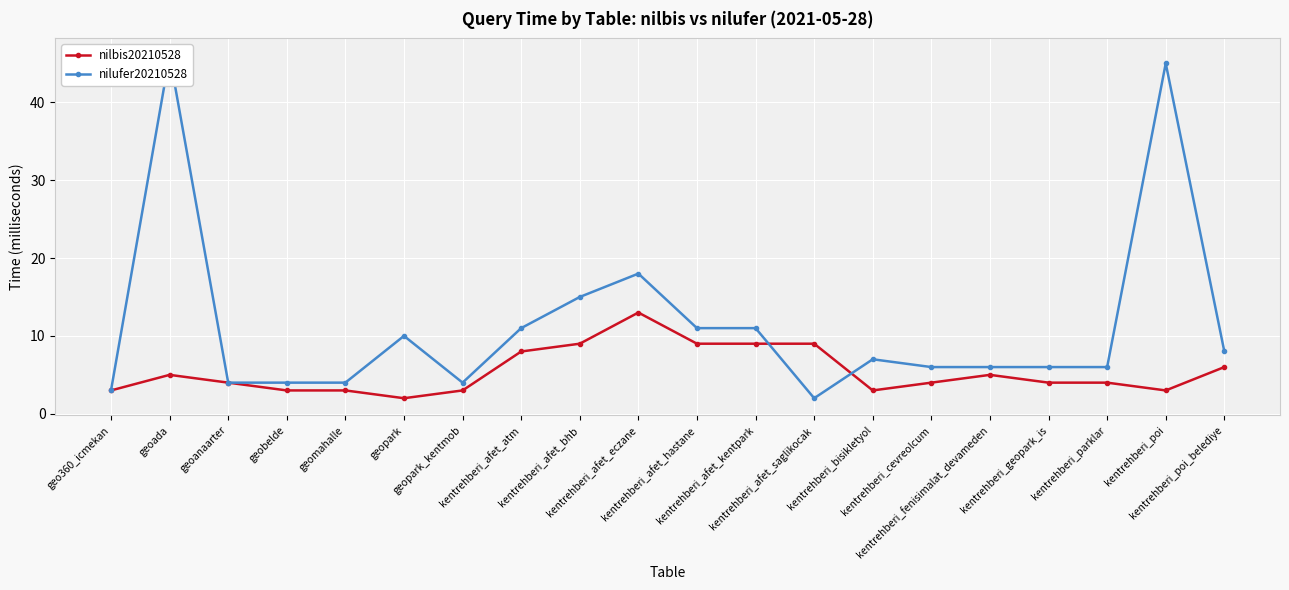

What is the label of the 20th point from the left?

kentrehberi_poi_belediye